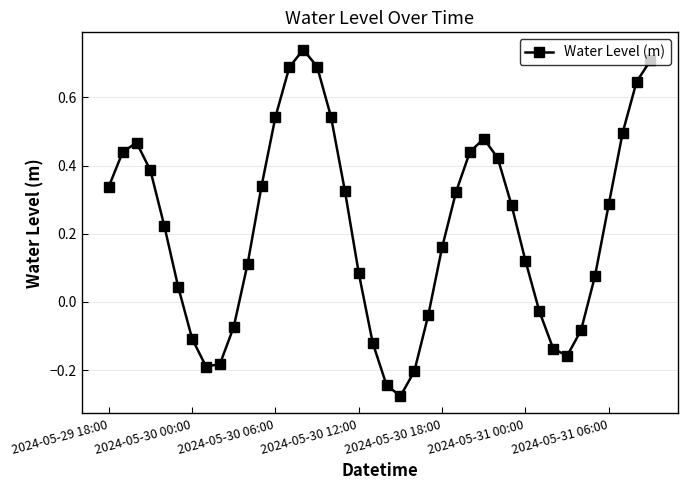

Does the chart have visible grid lines?

Yes